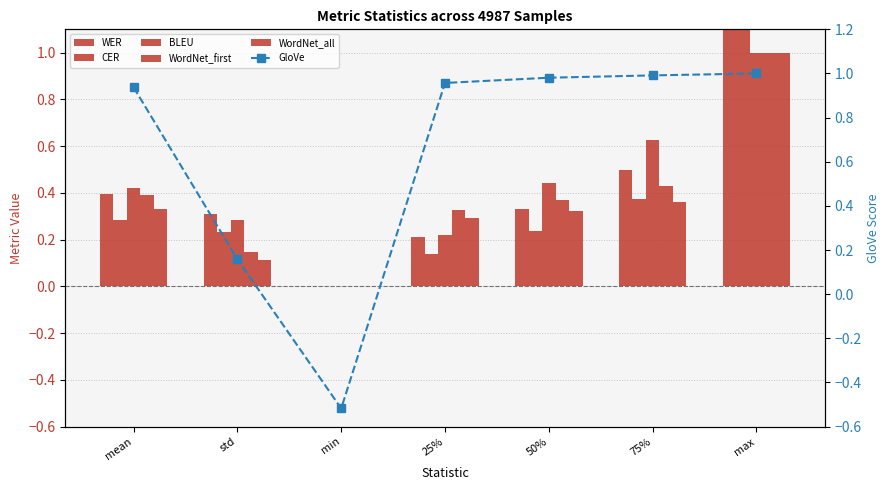

What is the maximum value shown in the chart?

4.5